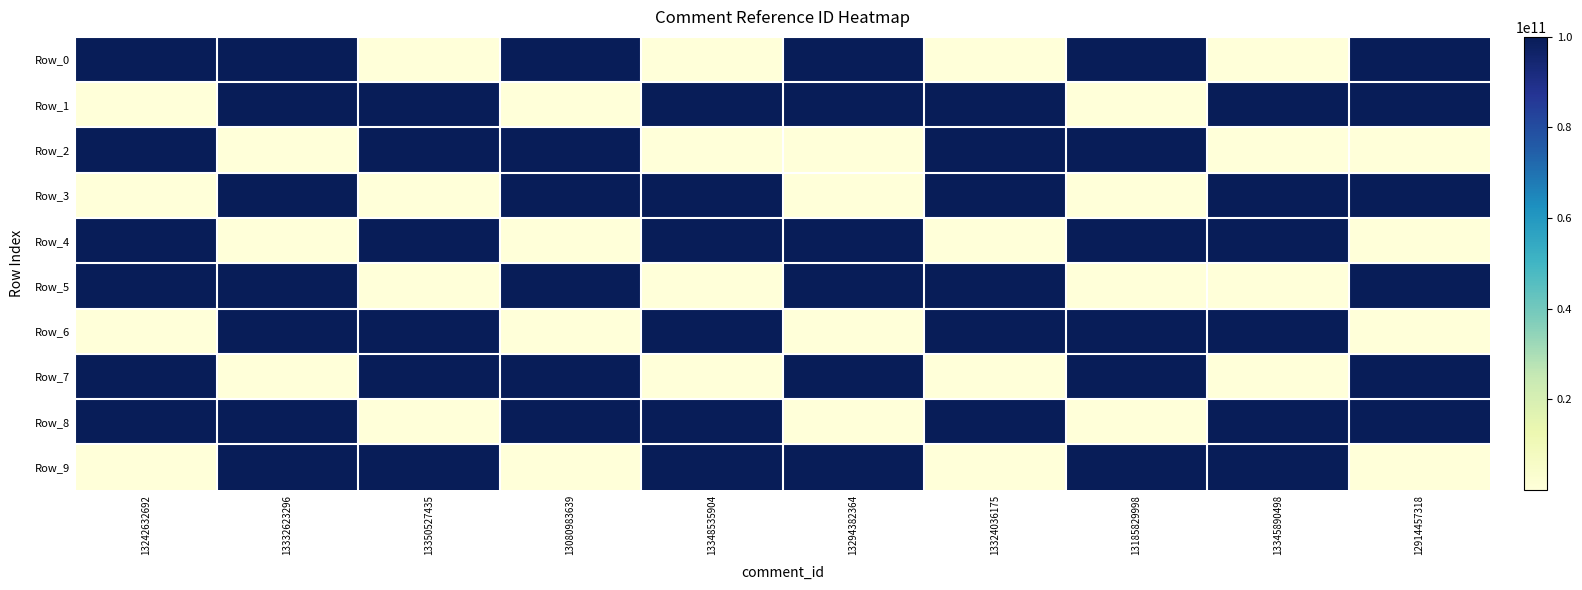

Rank the series by their maximum value, from highest to lowest.

Row_0, Row_1, Row_2, Row_3, Row_4, Row_5, Row_6, Row_7, Row_8, Row_9